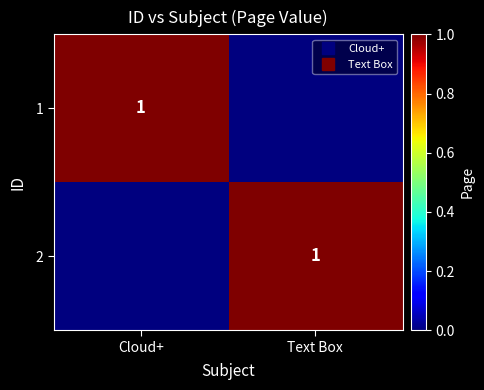

What is the difference between the highest and lowest values at Cloud+?

1